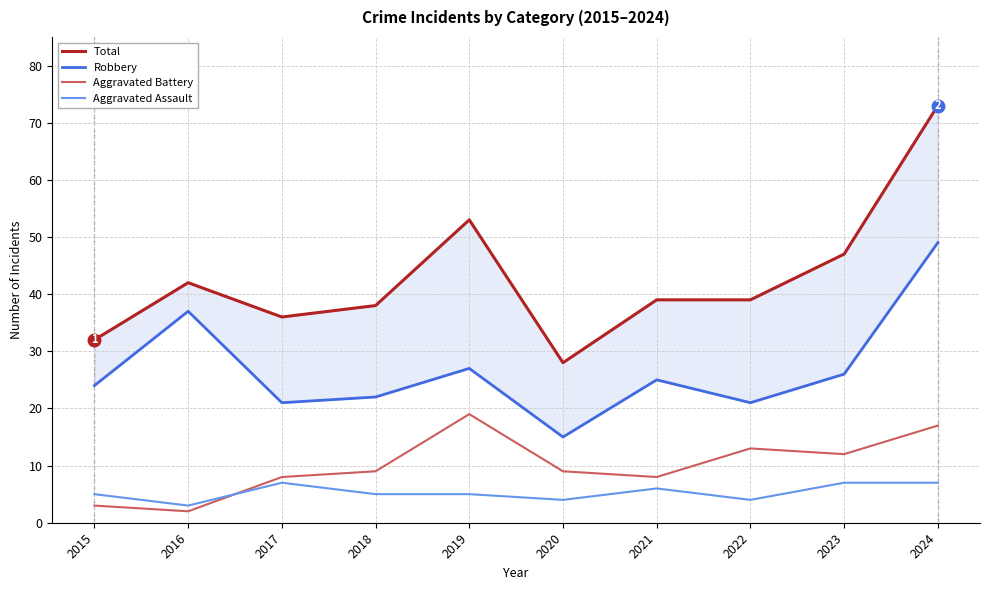

At which label does Total first exceed 39?

2016